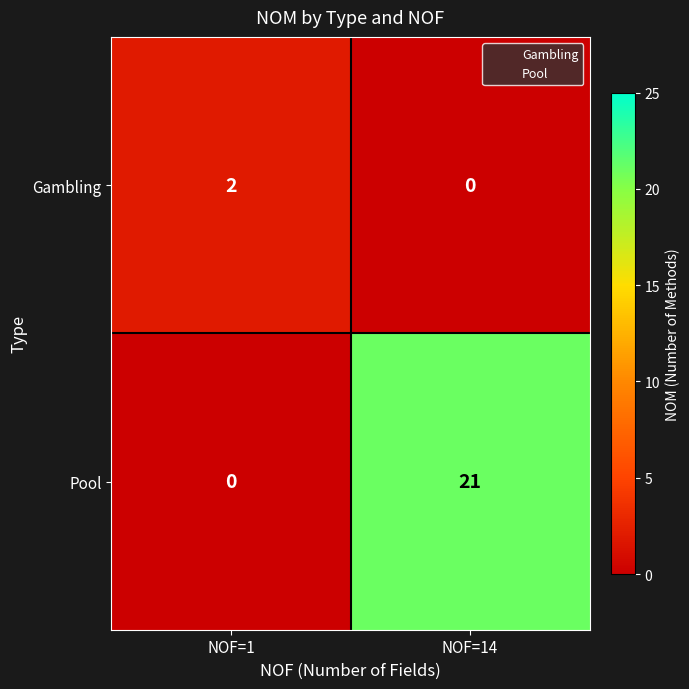

Rank the series at NOF=14 from lowest to highest value.

Gambling, Pool